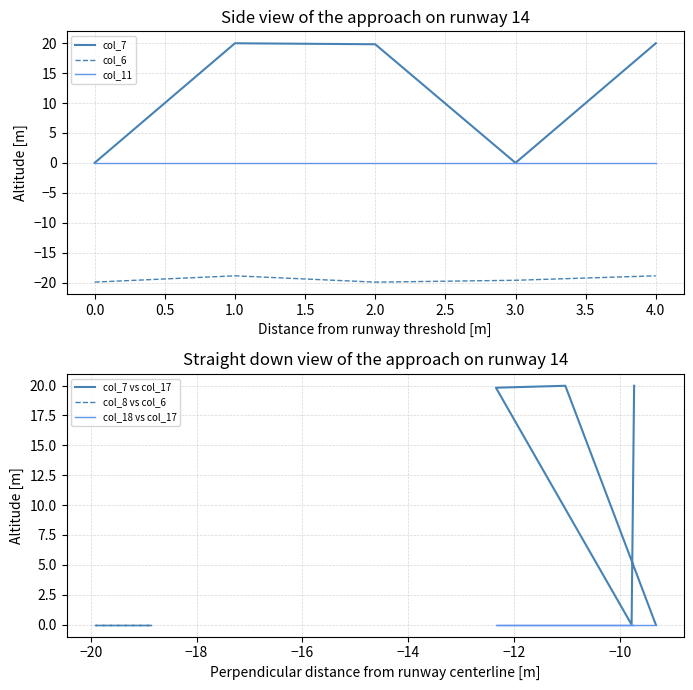

What position from the left is 0.5?

3